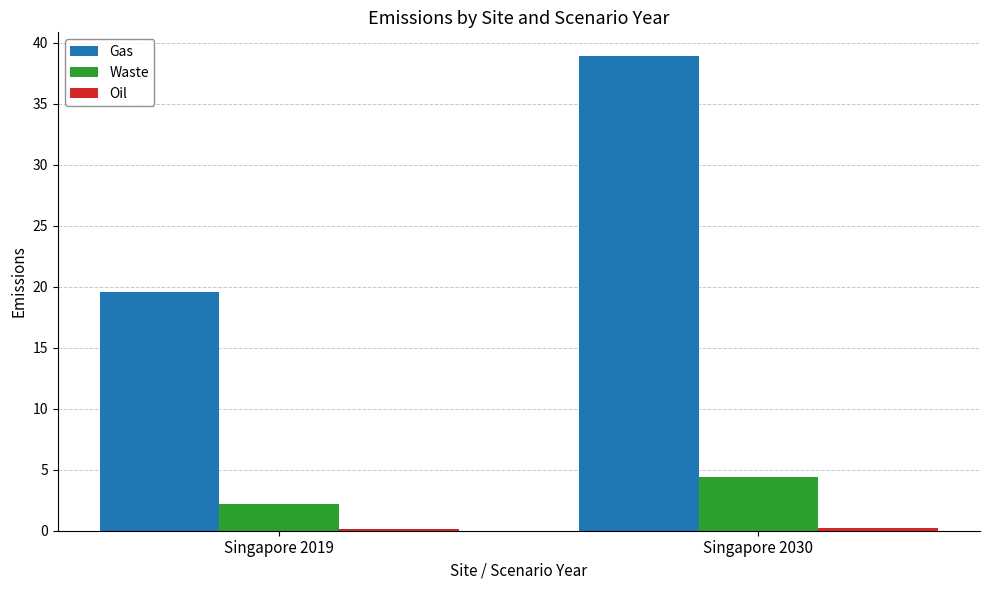

What is the maximum value shown in the chart?

38.9